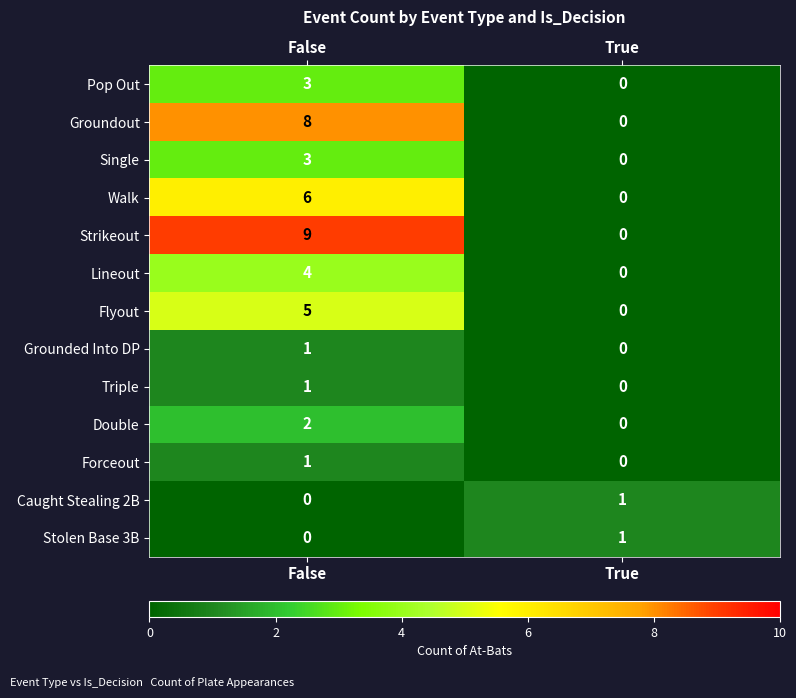

Which series changed the most between False and True?

Strikeout